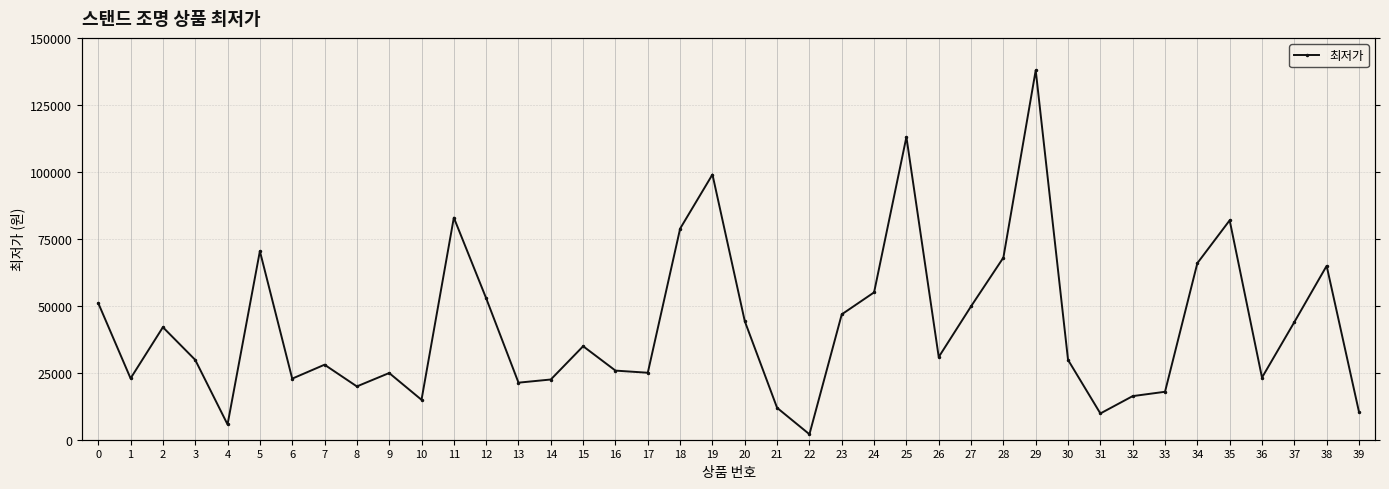

At which category does the chart reach its peak across all series?

29